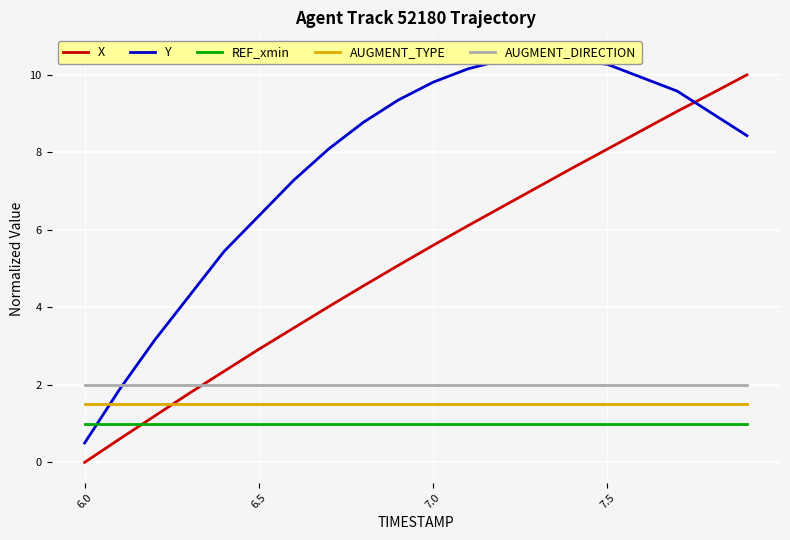

Count the number of categories in the chart.

20